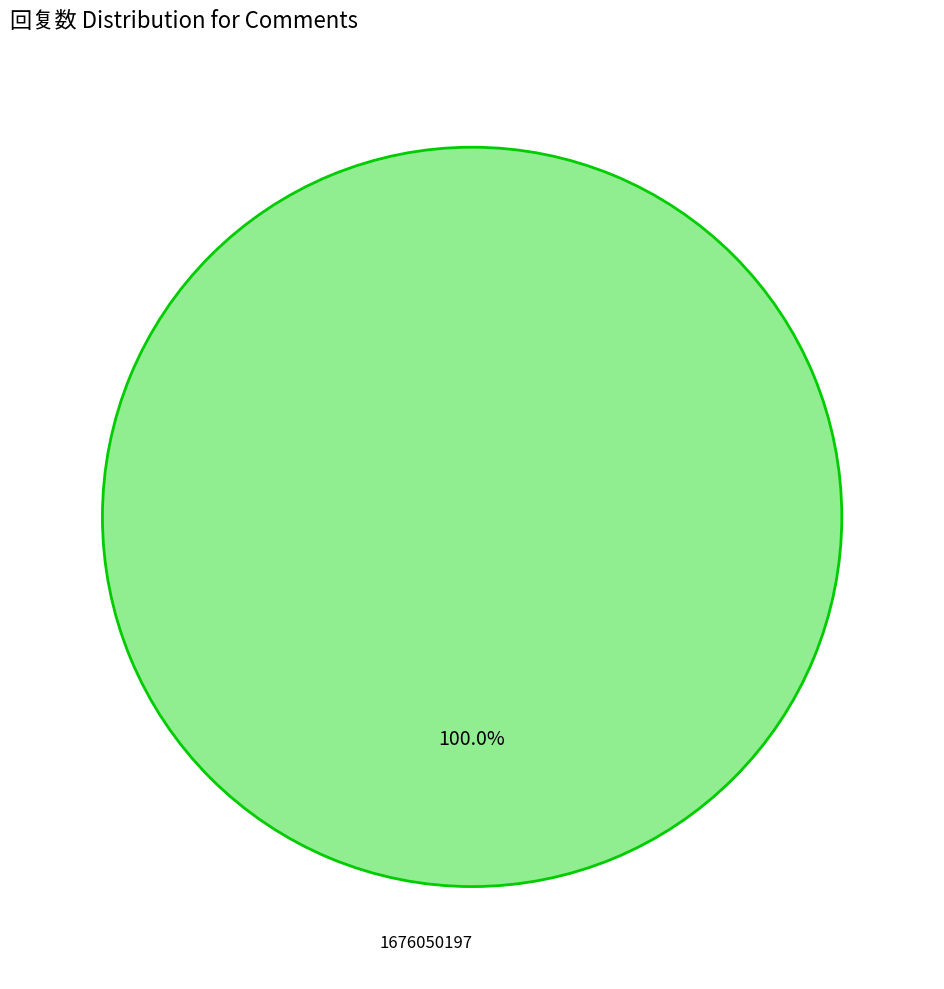

Is there a majority slice in this chart?

Yes